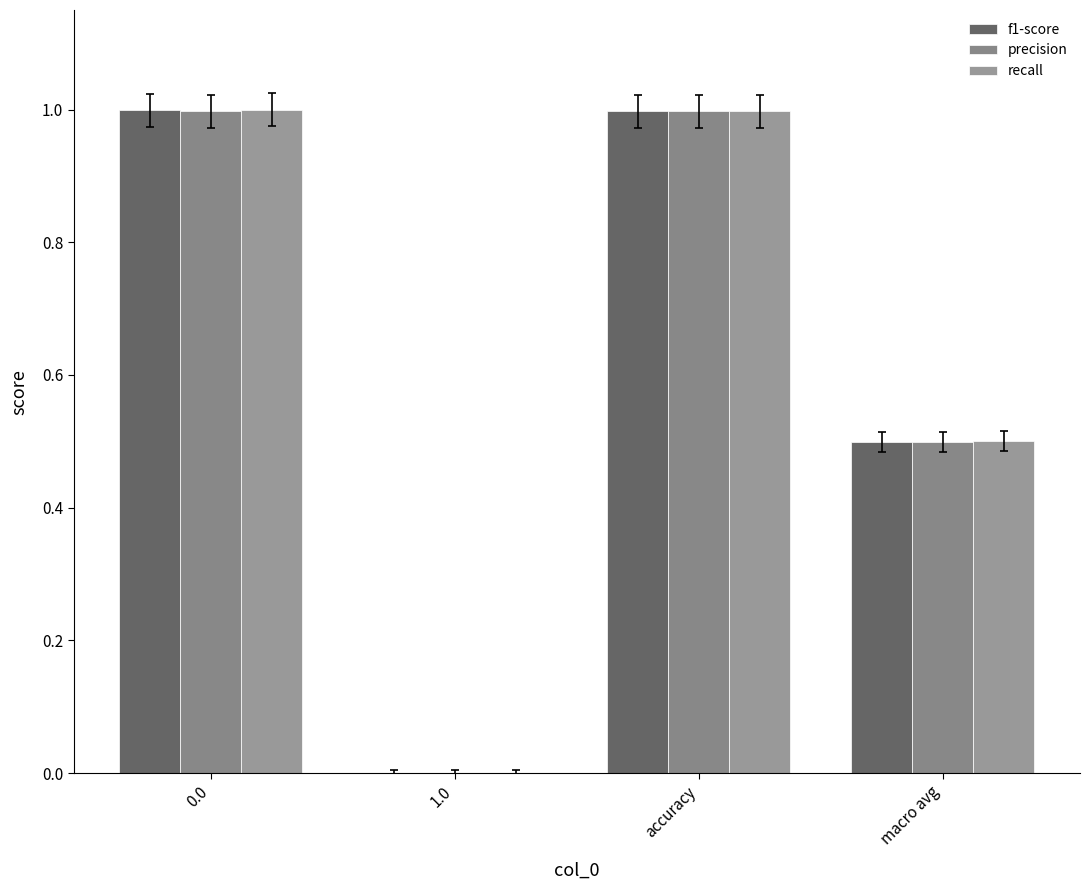

Is it true that precision equals 0.4 at 0.0?

False